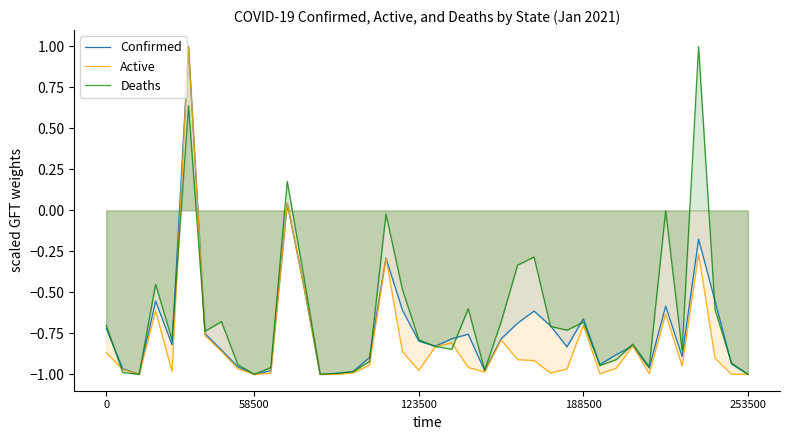

What is the minimum value shown in the chart?

-1.0